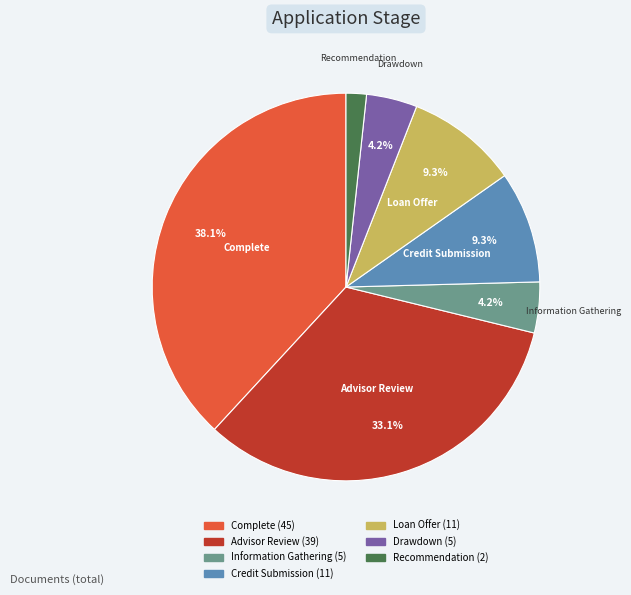

To the nearest percent, what is the difference between the Loan Offer and Complete slice percentages?

29%